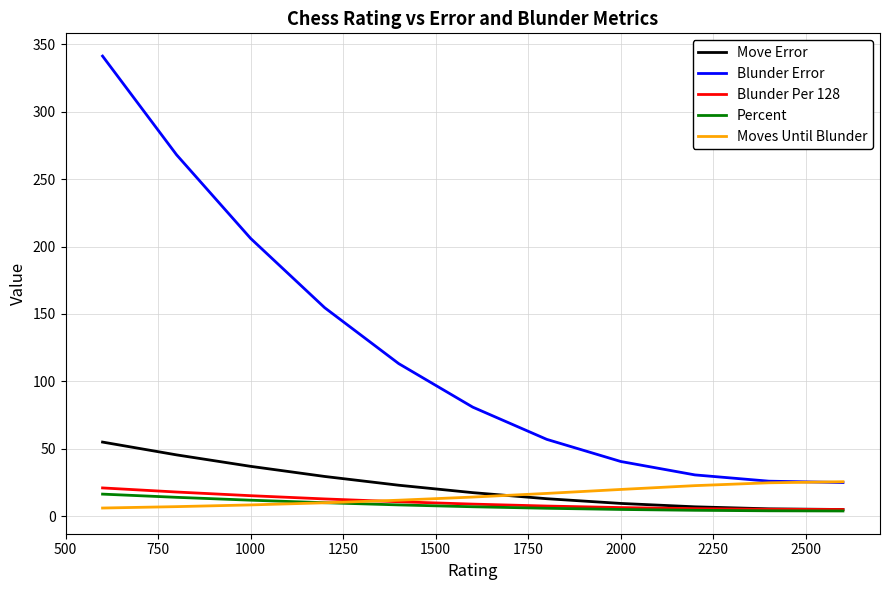

True or false: Blunder Error and Move Error intersect in this chart.

False